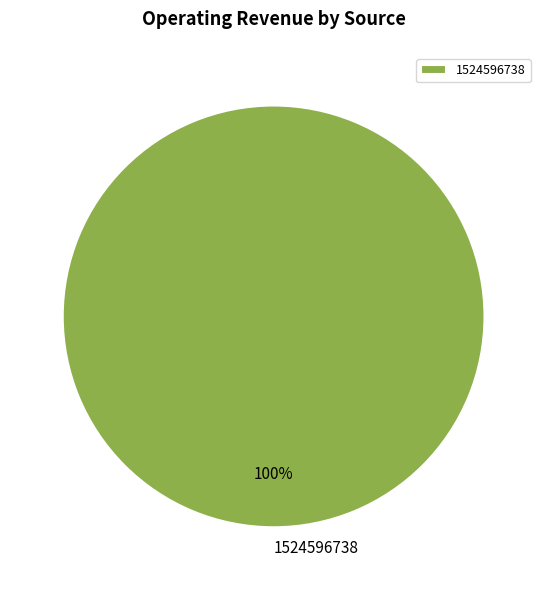

The 1524596738 slice represents 100% of the pie. True or false?

True